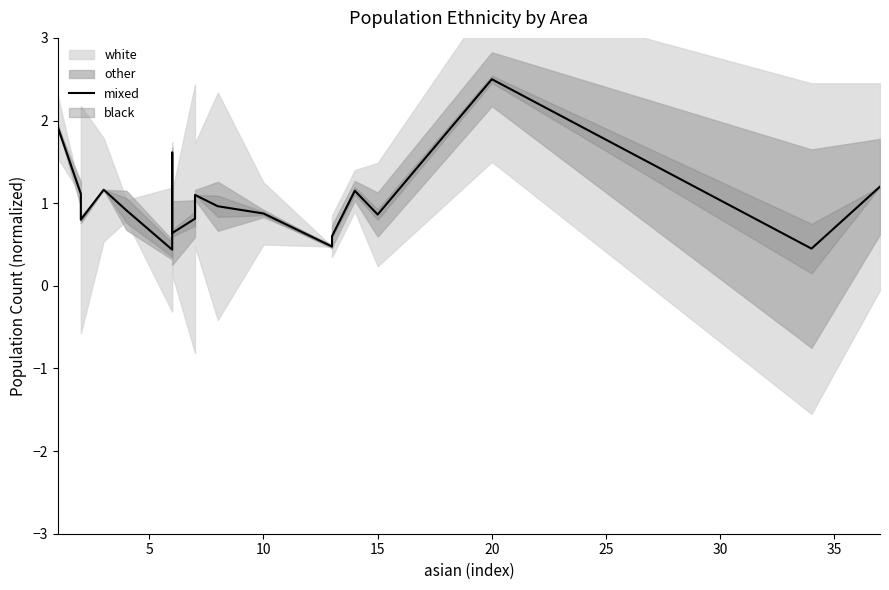

What is the label of the 7th point from the left?

30